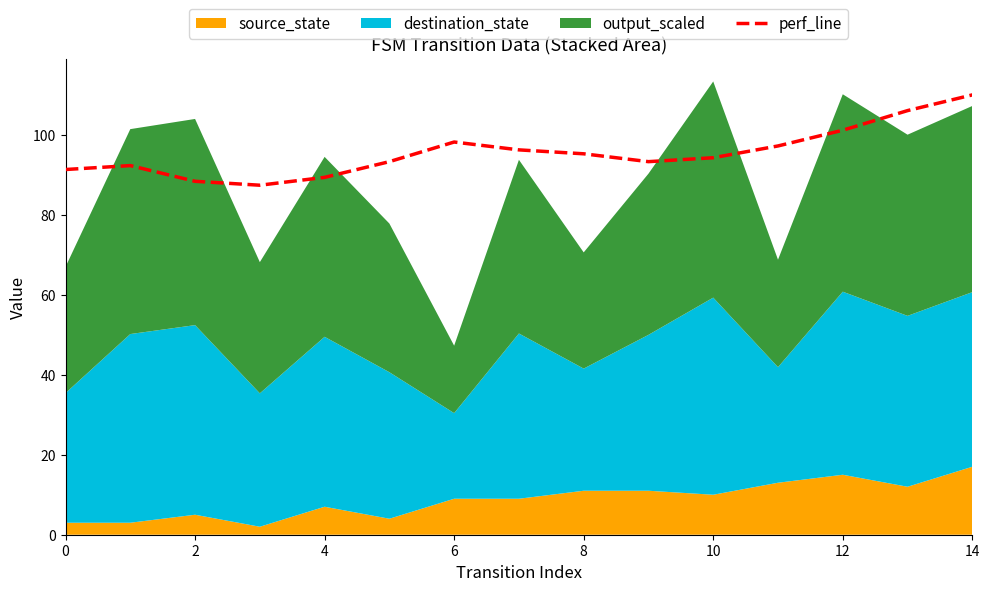

What is the average value?

95.6